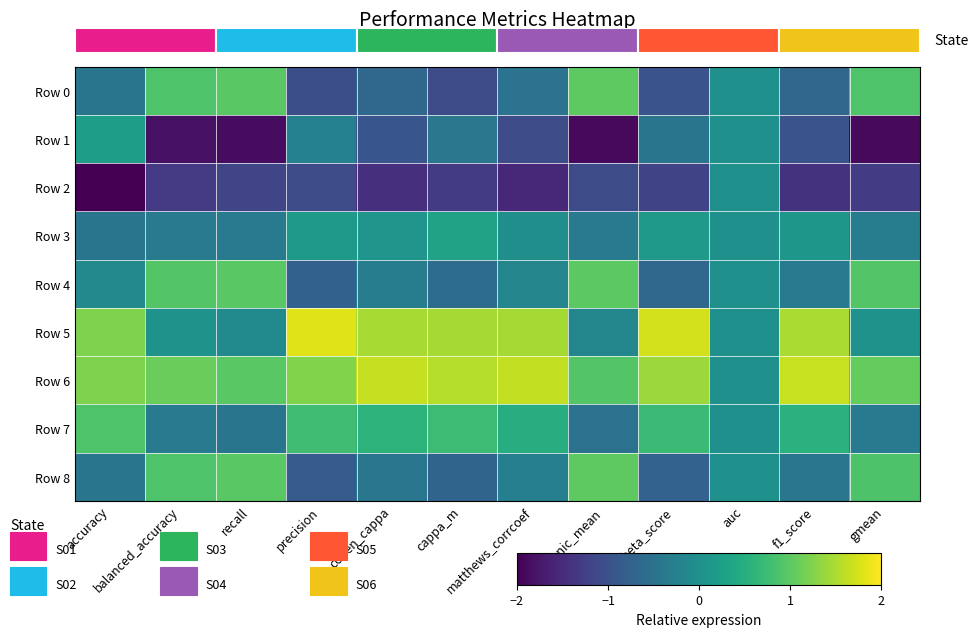

Reading left to right, what are all the values shown in this chart?

Row 0: accuracy=-0.4	balanced_accuracy=0.9	recall=1.0	precision=-1.0	cohen_cappa=-0.7	cappa_m=-1.1	matthews_corrcoef=-0.5	harmonic_mean=1.0	fbeta_score=-1.0	auc=0.0	f1_score=-0.7	gmean=0.9
Row 1: accuracy=0.2	balanced_accuracy=-1.8	recall=-1.9	precision=-0.2	cohen_cappa=-0.9	cappa_m=-0.4	matthews_corrcoef=-1.1	harmonic_mean=-1.9	fbeta_score=-0.4	auc=0.0	f1_score=-1.0	gmean=-1.9
Row 2: accuracy=-2.1	balanced_accuracy=-1.3	recall=-1.2	precision=-1.1	cohen_cappa=-1.5	cappa_m=-1.3	matthews_corrcoef=-1.6	harmonic_mean=-1.1	fbeta_score=-1.2	auc=0.0	f1_score=-1.4	gmean=-1.3
Row 3: accuracy=-0.4	balanced_accuracy=-0.4	recall=-0.3	precision=0.2	cohen_cappa=0.1	cappa_m=0.3	matthews_corrcoef=-0.0	harmonic_mean=-0.3	fbeta_score=0.2	auc=0.0	f1_score=0.1	gmean=-0.3
Row 4: accuracy=-0.1	balanced_accuracy=0.9	recall=1.0	precision=-0.8	cohen_cappa=-0.3	cappa_m=-0.6	matthews_corrcoef=-0.2	harmonic_mean=1.0	fbeta_score=-0.7	auc=0.0	f1_score=-0.3	gmean=0.9
Row 5: accuracy=1.2	balanced_accuracy=0.0	recall=-0.1	precision=1.8	cohen_cappa=1.5	cappa_m=1.5	matthews_corrcoef=1.5	harmonic_mean=-0.2	fbeta_score=1.7	auc=0.0	f1_score=1.5	gmean=0.1
Row 6: accuracy=1.2	balanced_accuracy=1.1	recall=1.0	precision=1.2	cohen_cappa=1.7	cappa_m=1.6	matthews_corrcoef=1.6	harmonic_mean=0.9	fbeta_score=1.4	auc=0.0	f1_score=1.7	gmean=1.1
Row 7: accuracy=0.9	balanced_accuracy=-0.4	recall=-0.4	precision=0.8	cohen_cappa=0.6	cappa_m=0.7	matthews_corrcoef=0.5	harmonic_mean=-0.5	fbeta_score=0.7	auc=0.0	f1_score=0.6	gmean=-0.3
Row 8: accuracy=-0.4	balanced_accuracy=0.9	recall=1.0	precision=-0.8	cohen_cappa=-0.4	cappa_m=-0.7	matthews_corrcoef=-0.3	harmonic_mean=1.0	fbeta_score=-0.7	auc=0.0	f1_score=-0.4	gmean=0.9